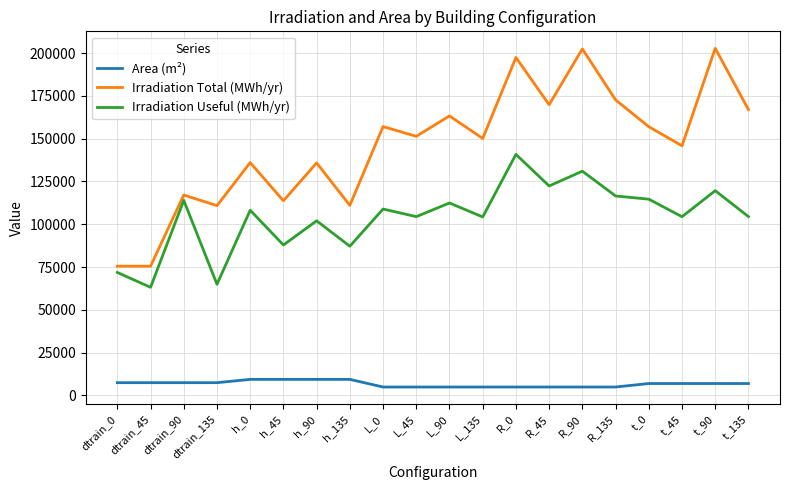

The value of Area (m²) at R_90 is 4836. True or false?

True